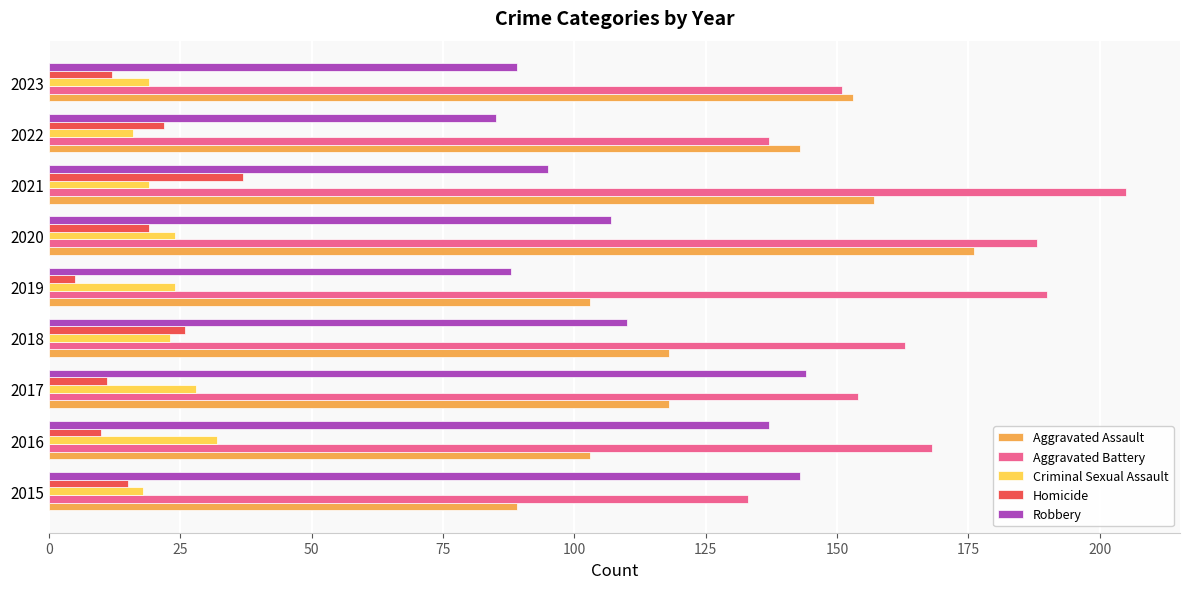

What is the spread (max minus min) of values at 2019?

185